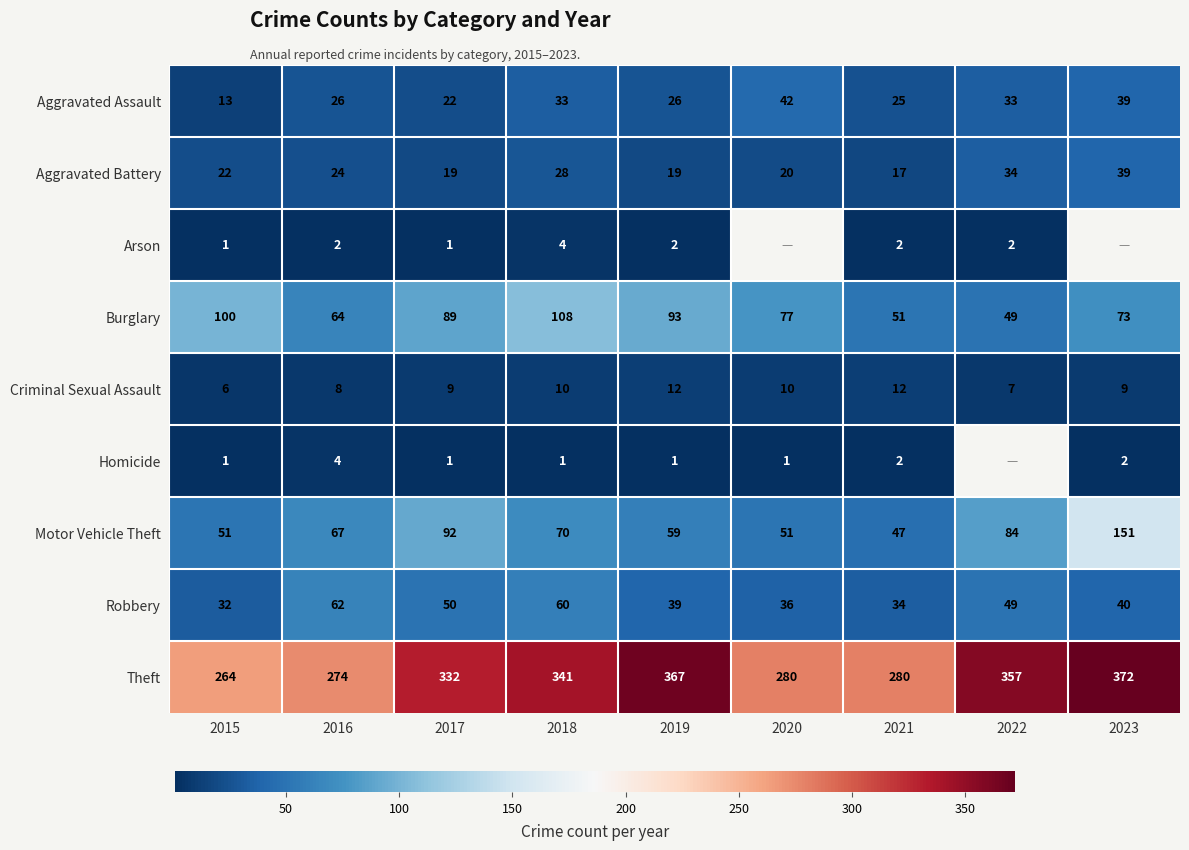

What is the total value across all series at 2021?

470